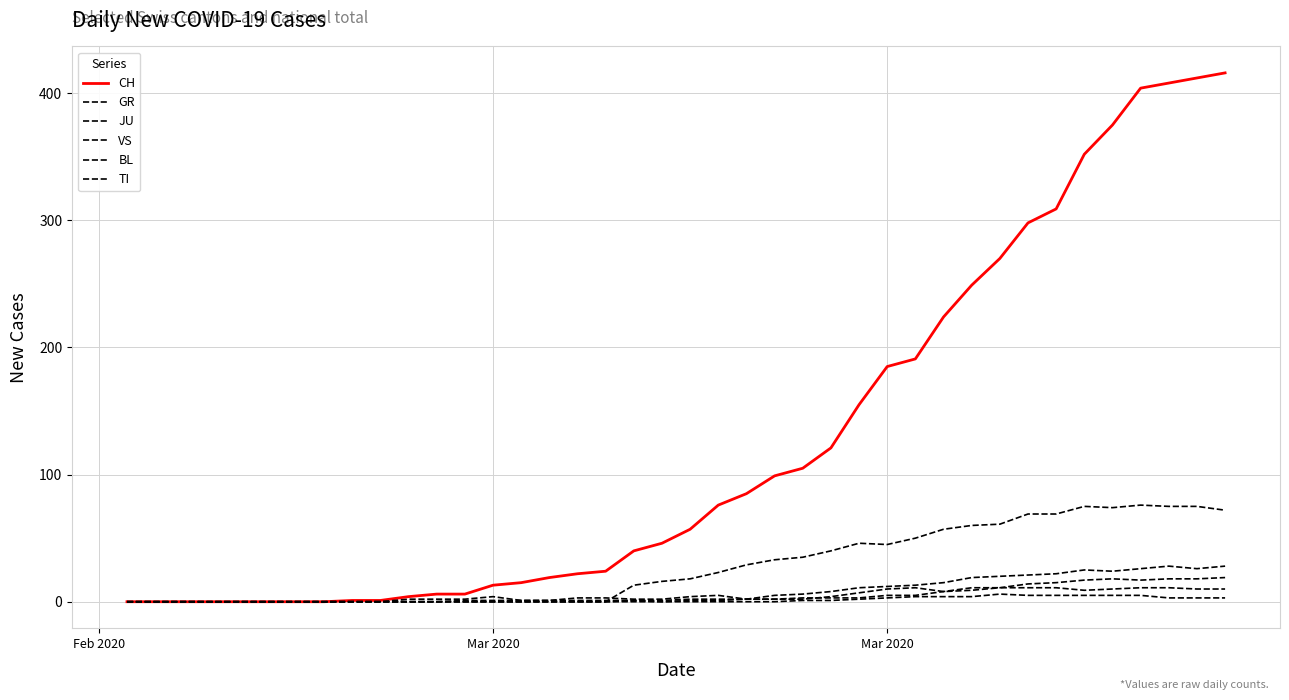

How many lines are shown in the chart?

6